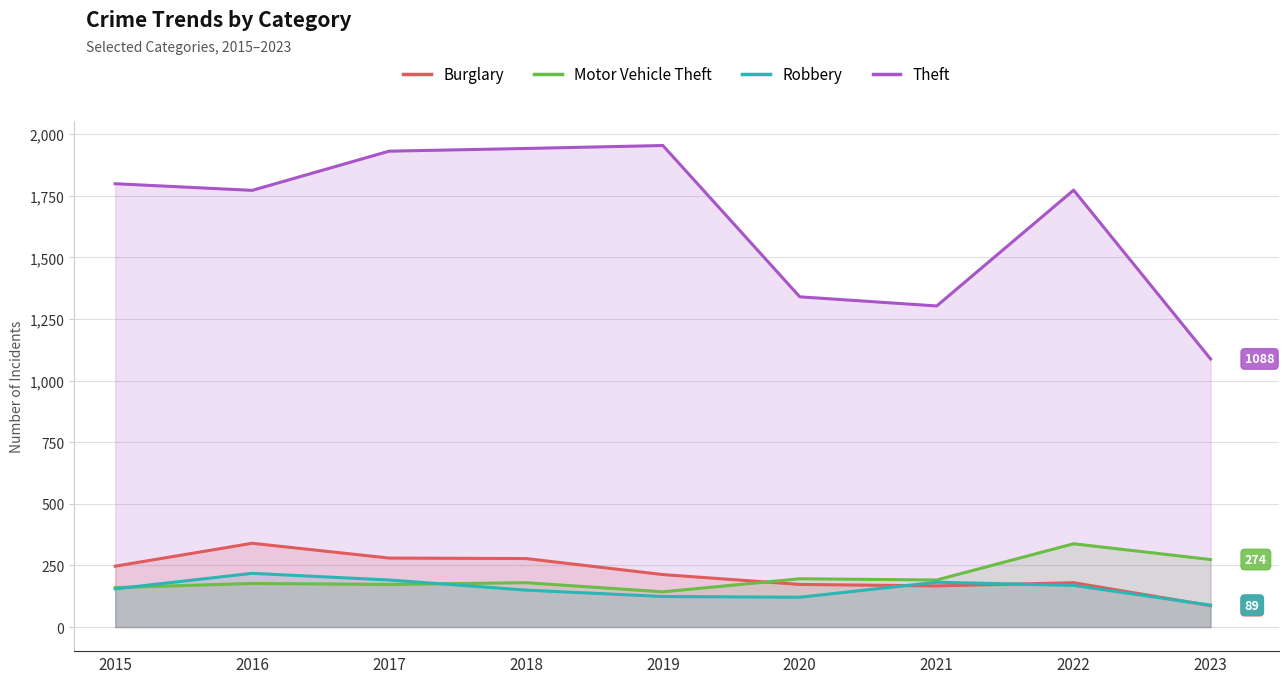

What is the minimum value for Theft?

1088